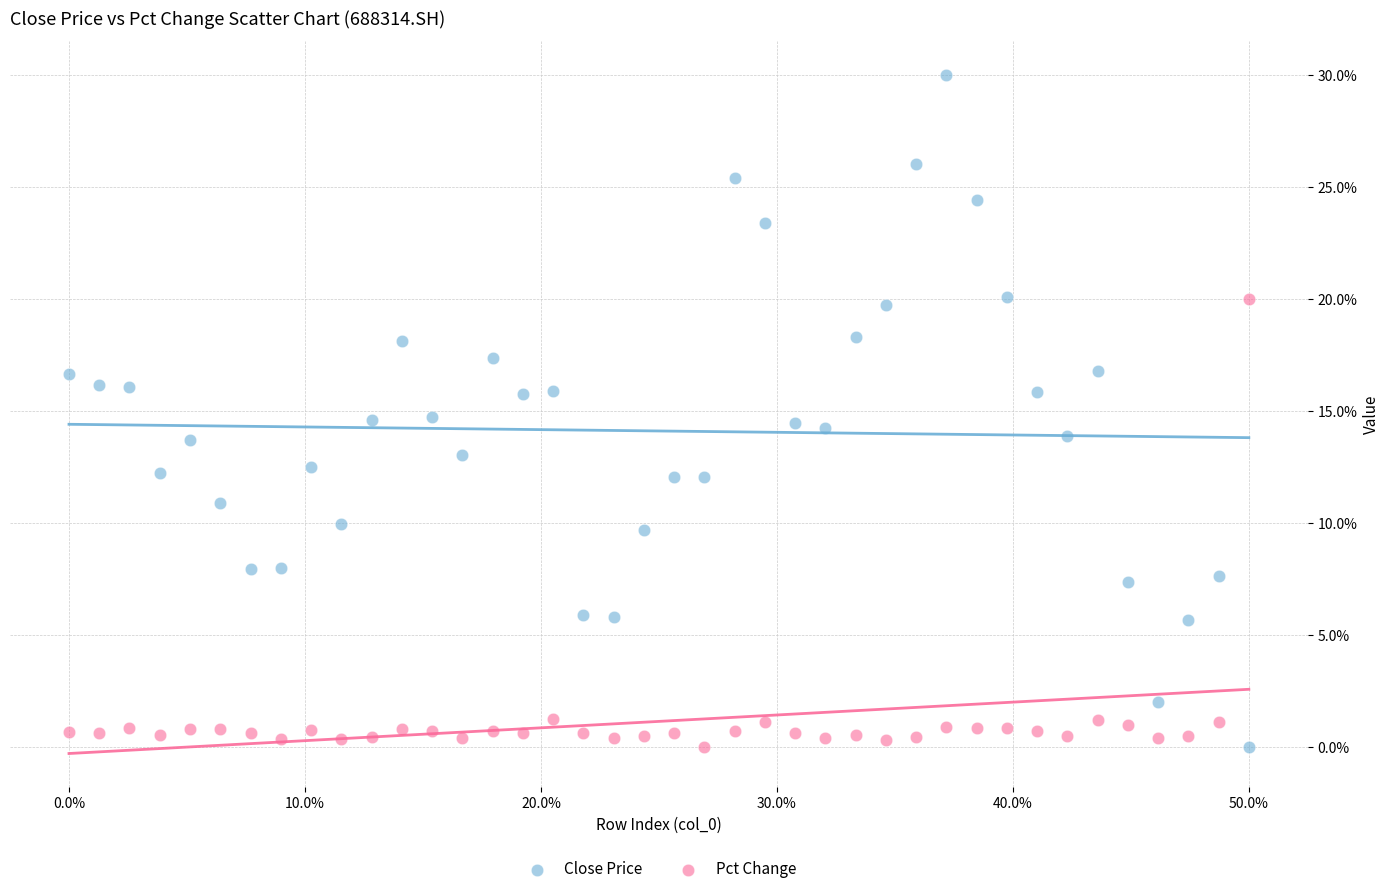

What are all the series names shown in the legend?

Close Price, Pct Change